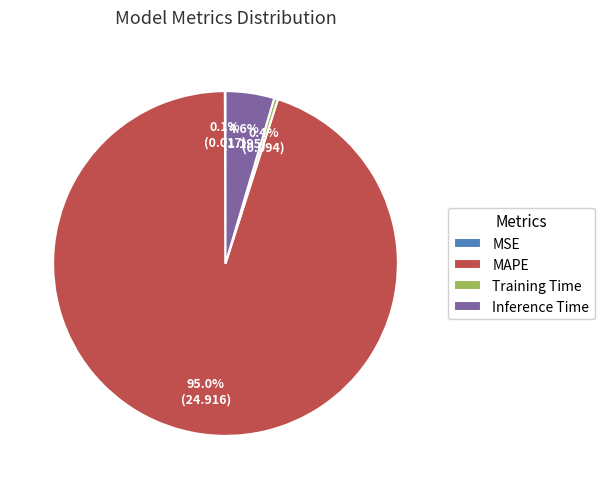

Which has a higher value, Training Time or Inference Time?

Inference Time